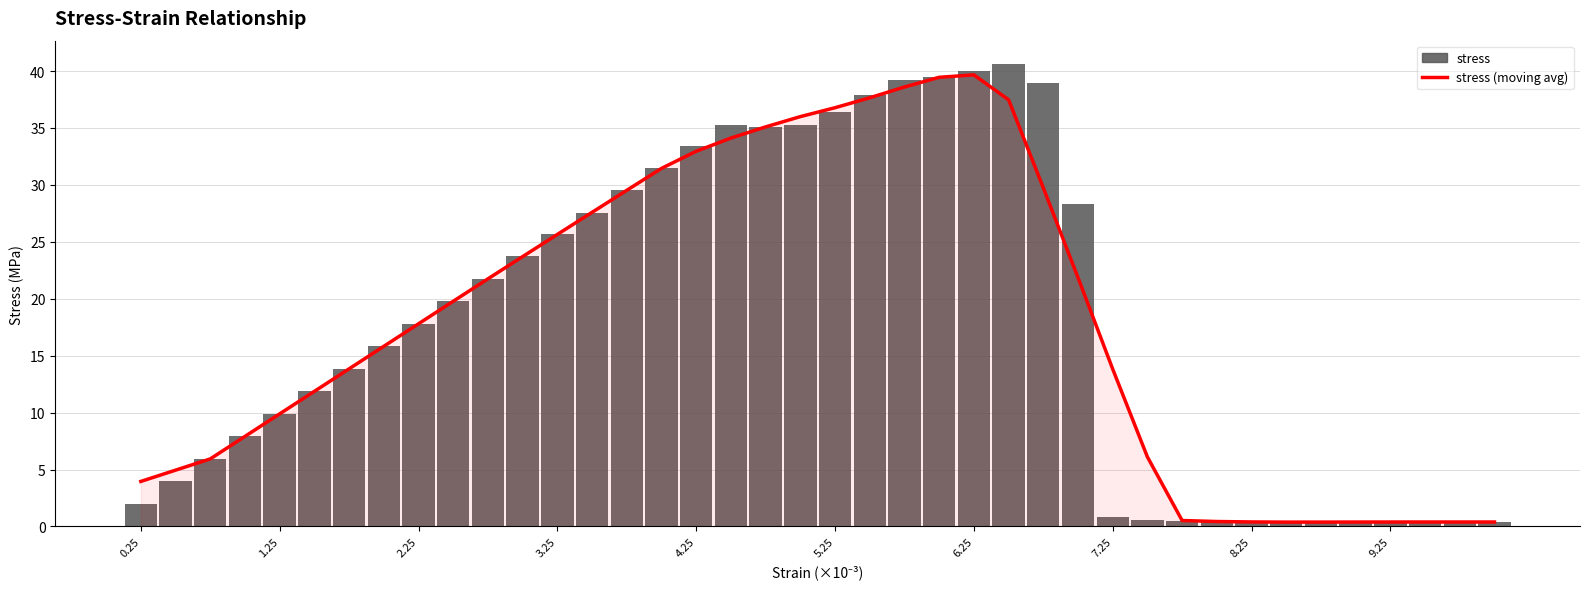

What is the value of the stress (moving avg) bar at the 28th from the left?

21.9